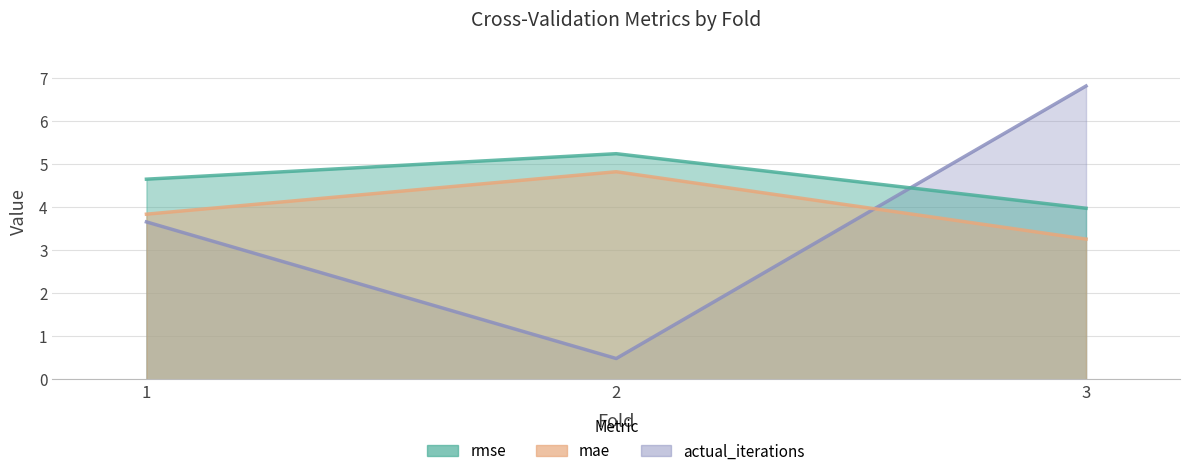

Rank the series by their average value, from lowest to highest.

actual_iterations, mae, rmse